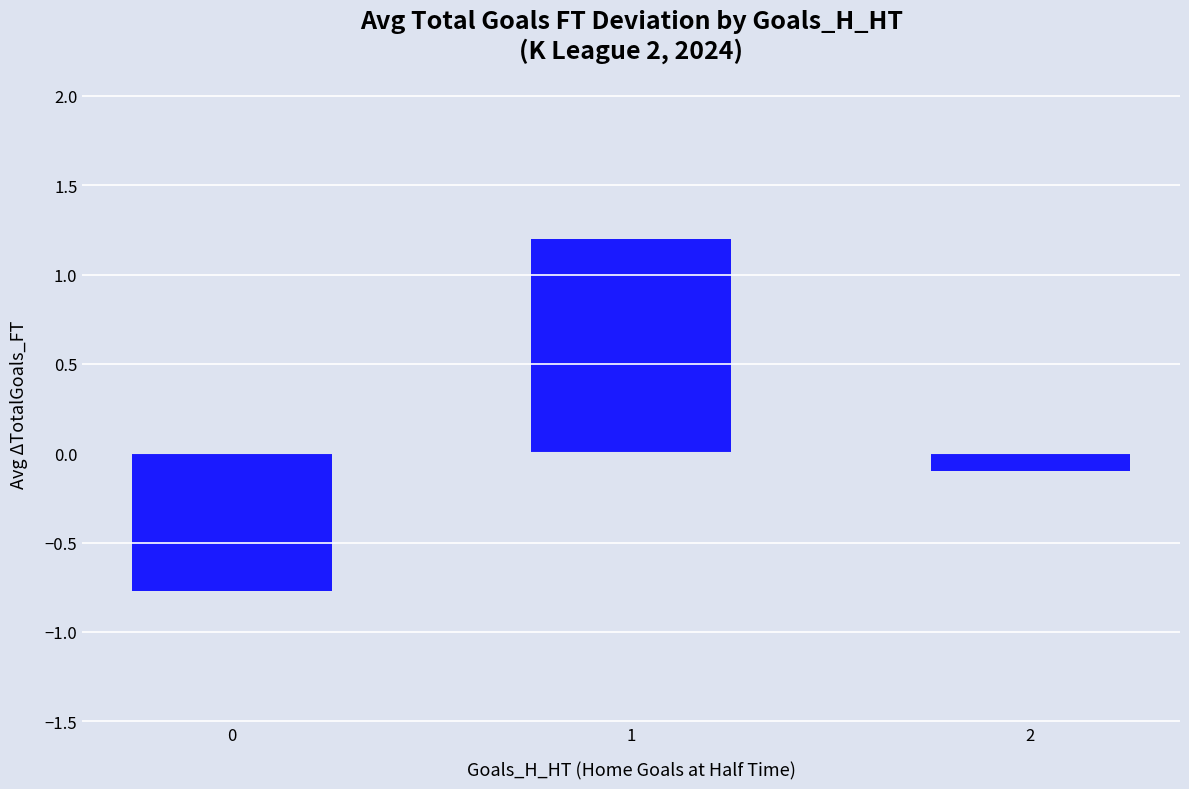

What is the sum of all values?

0.3